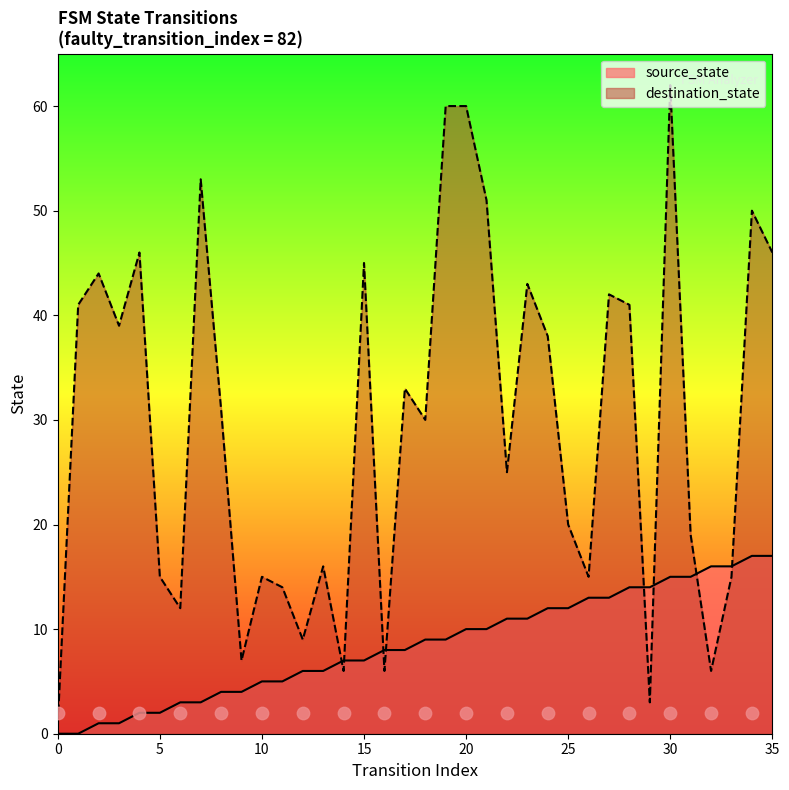

Which series contains the highest Y value?

destination_state